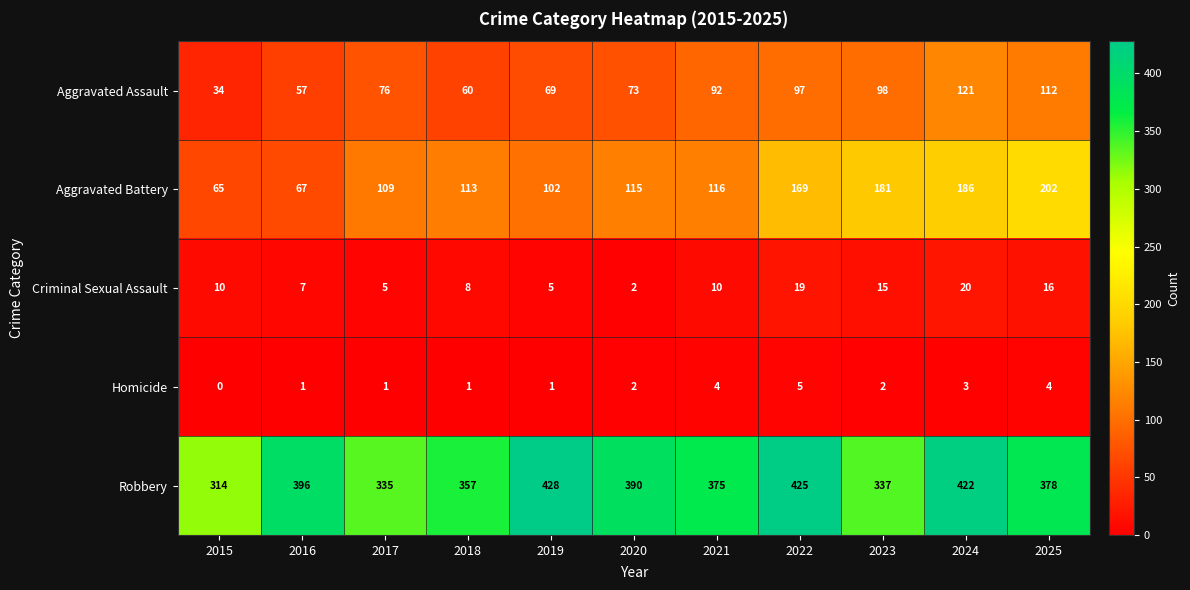

Which category has the lowest value across all series?

2015